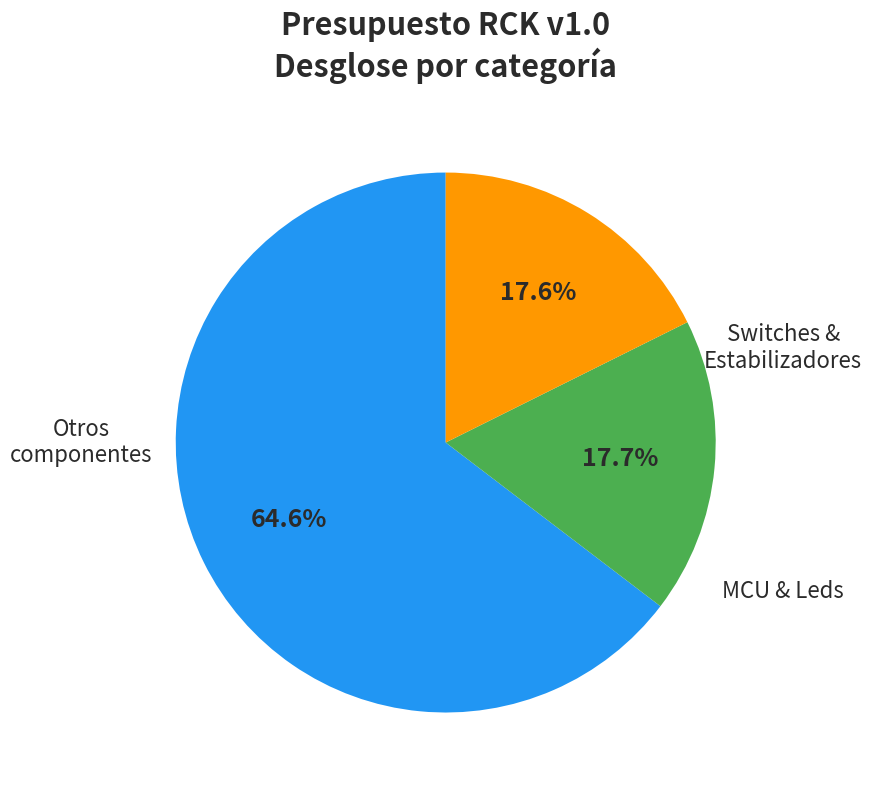

Is there a majority slice in this chart?

Yes